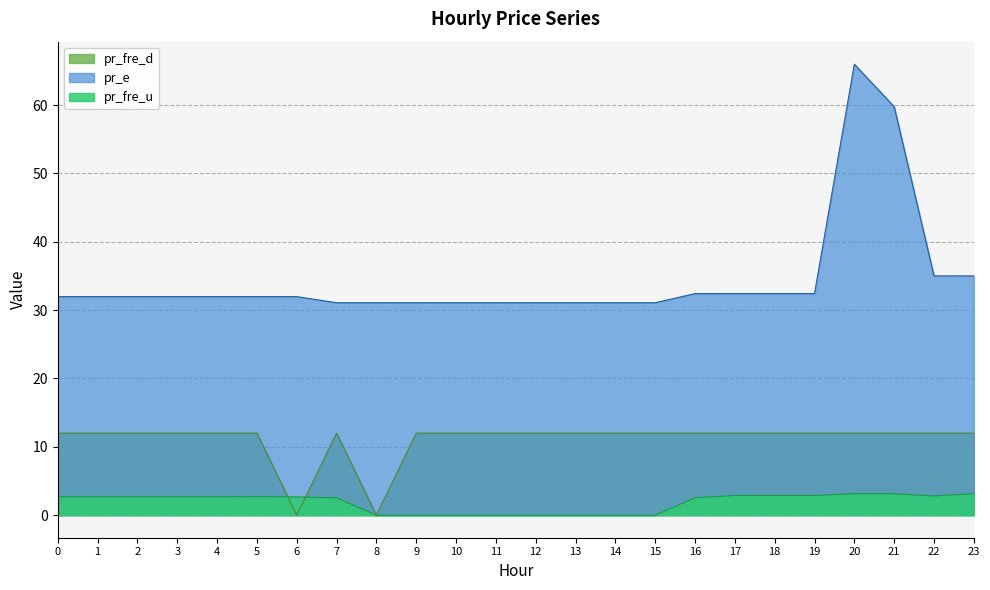

What is the value of the pr_e point at the 19th from the left?

32.4